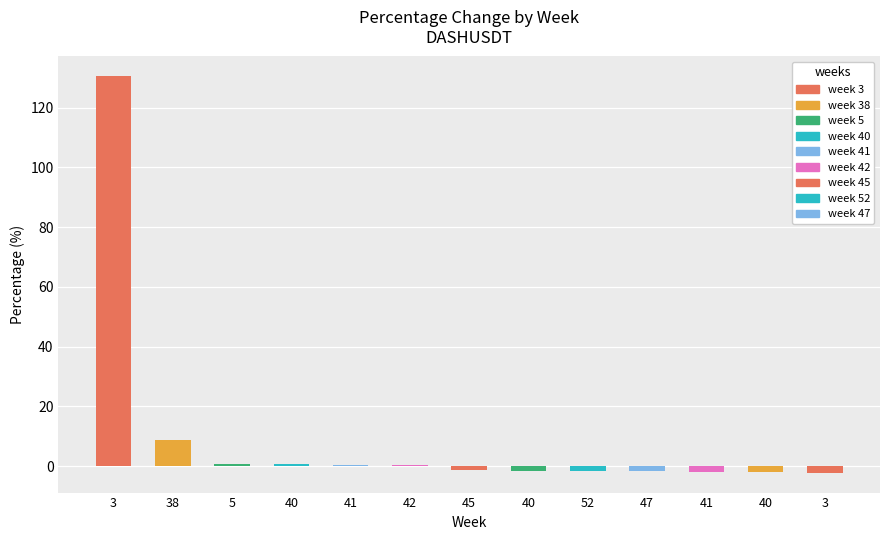

The value at 5 is 0.9. True or false?

True